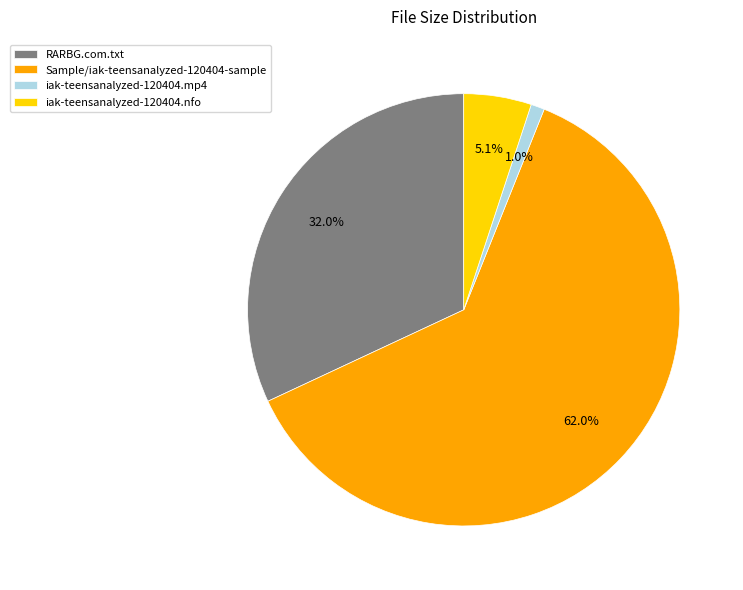

To the nearest percent, what percentage of the pie is Sample/iak-teensanalyzed-120404-sample?

62%